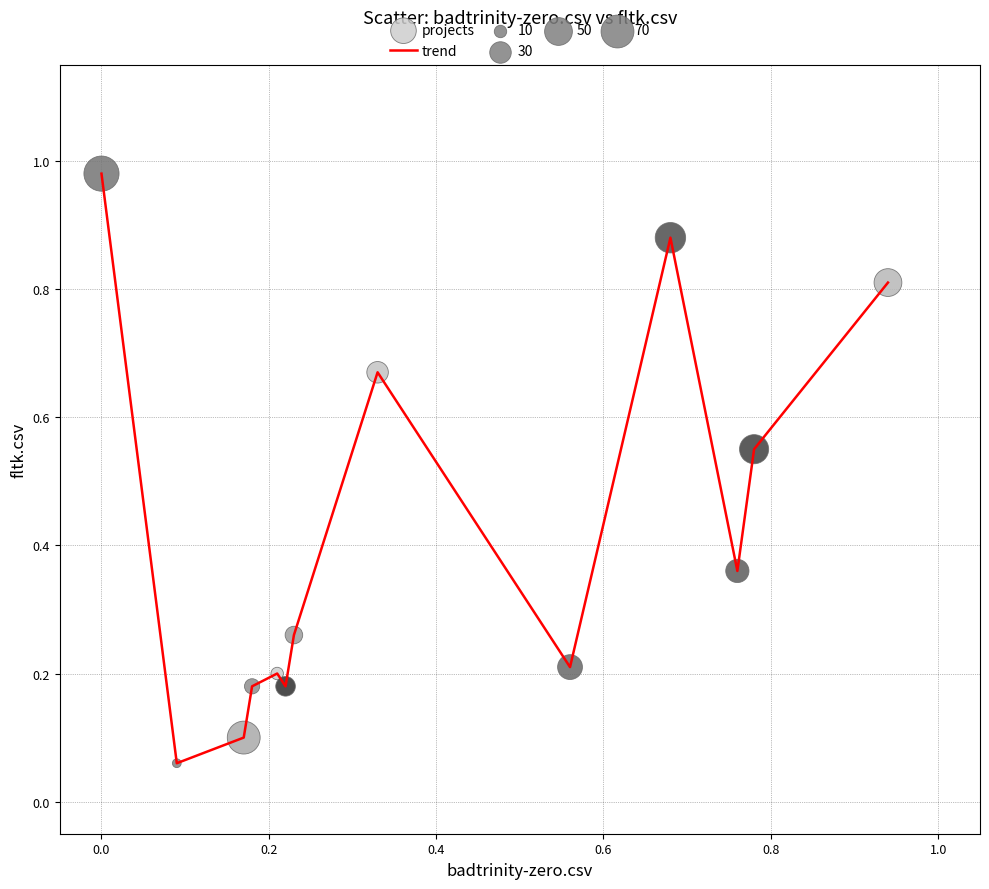

How many lines are shown in the chart?

1